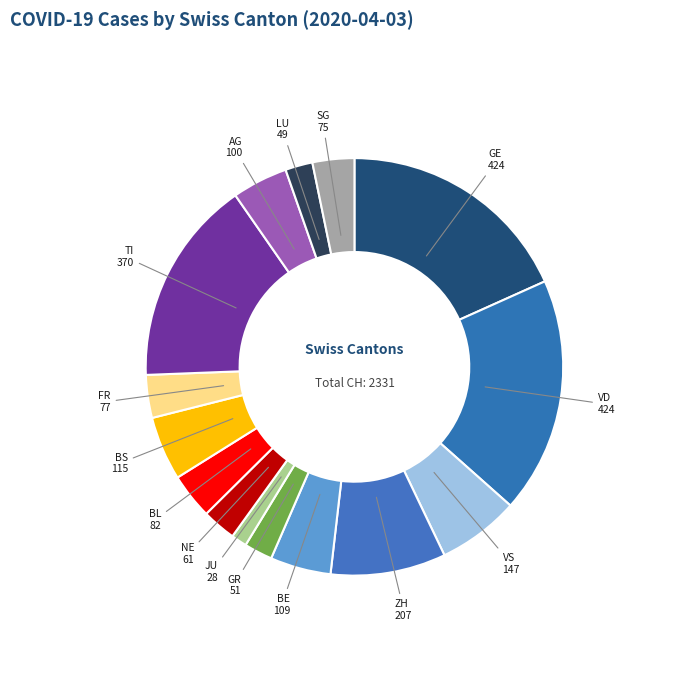

Is there a majority slice in this chart?

No